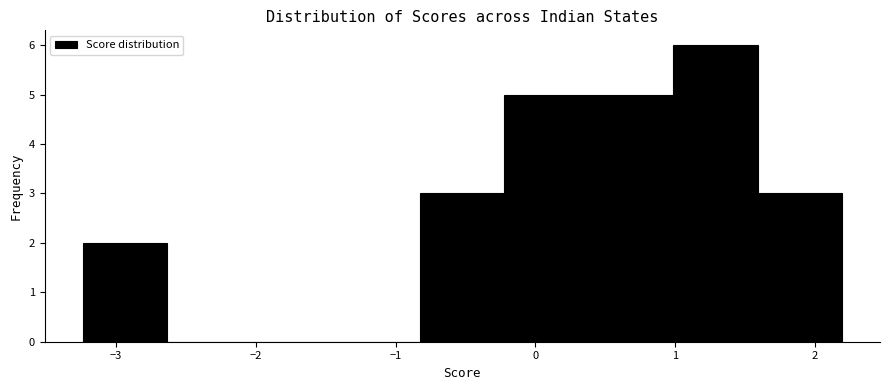

Which range on the x-axis has the tallest bar?

1.0 to 1.6